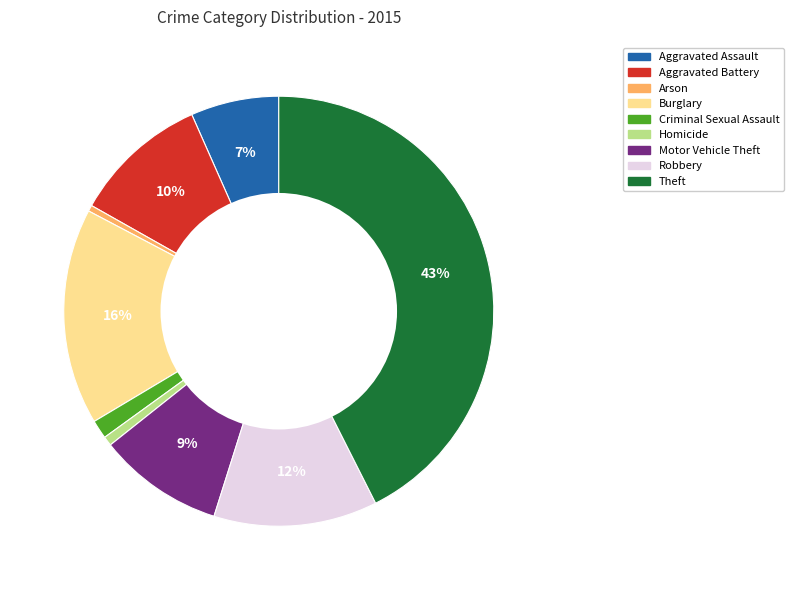

To the nearest percent, what is the average slice percentage?

11%